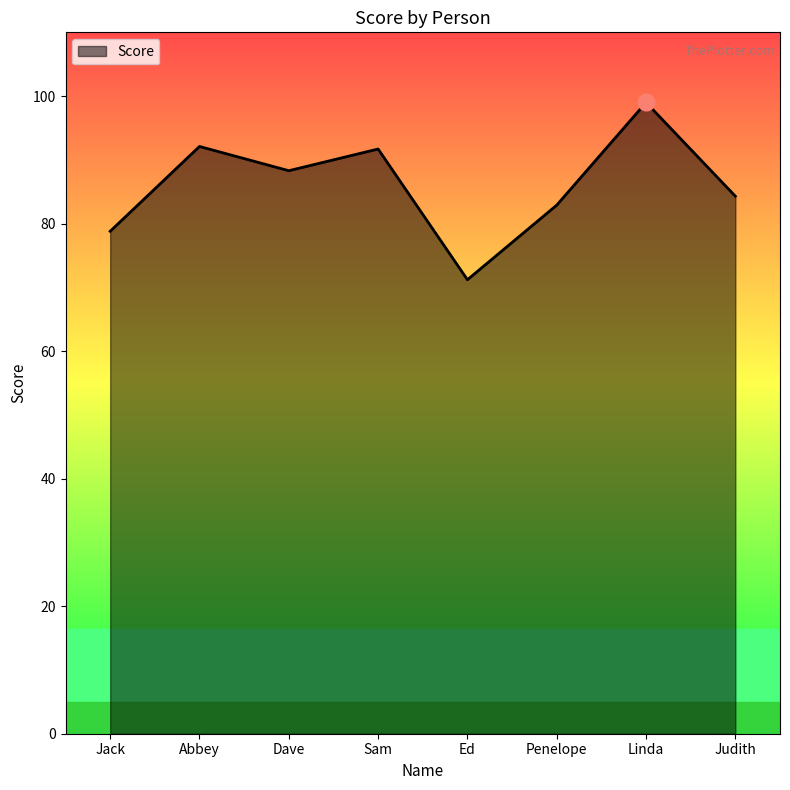

Which has a higher value, Linda or Sam?

Linda